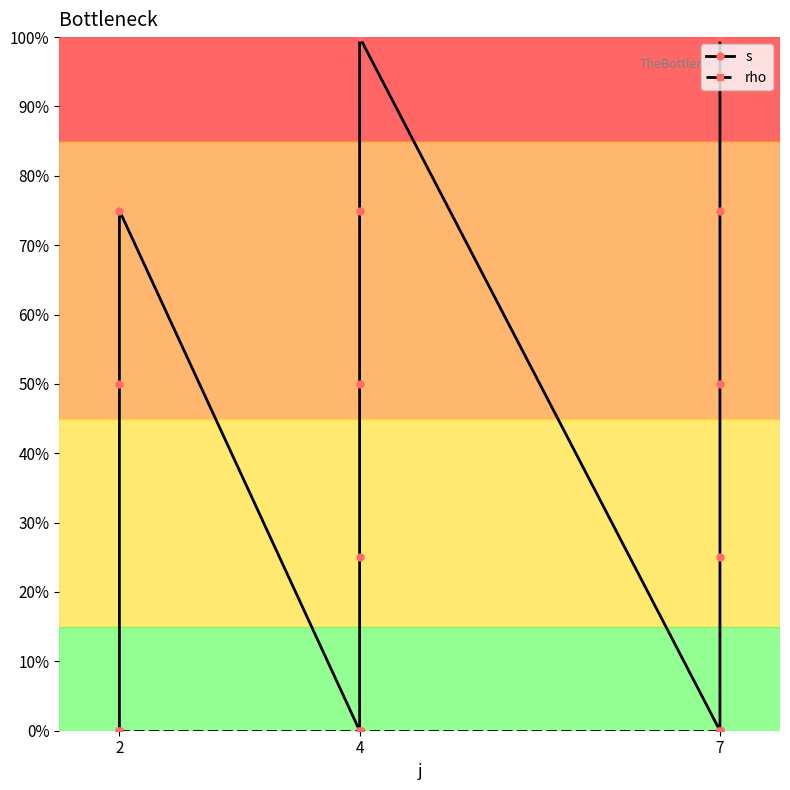

List the series in order of their overall mean, lowest first.

rho, s